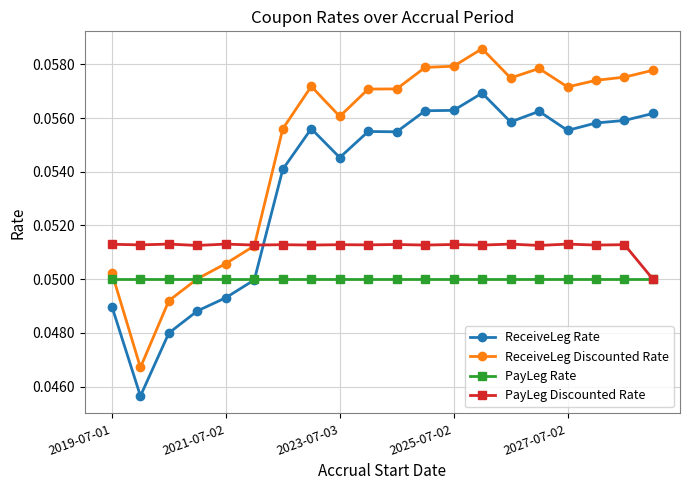

What is the sum of all PayLeg Rate values?

1.0